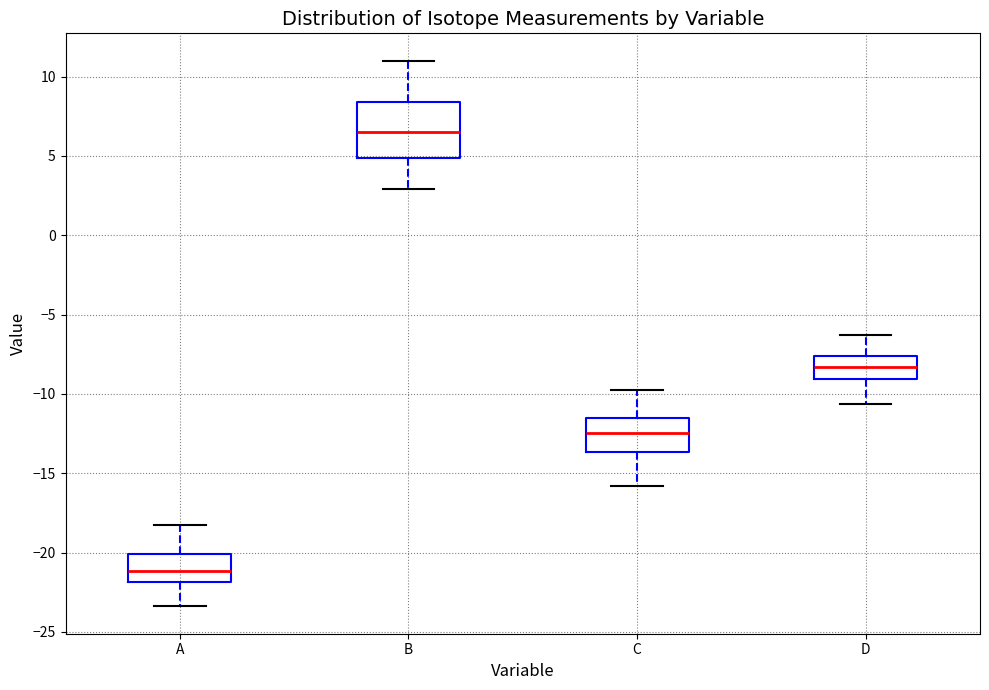

Which box has the highest median line?

B